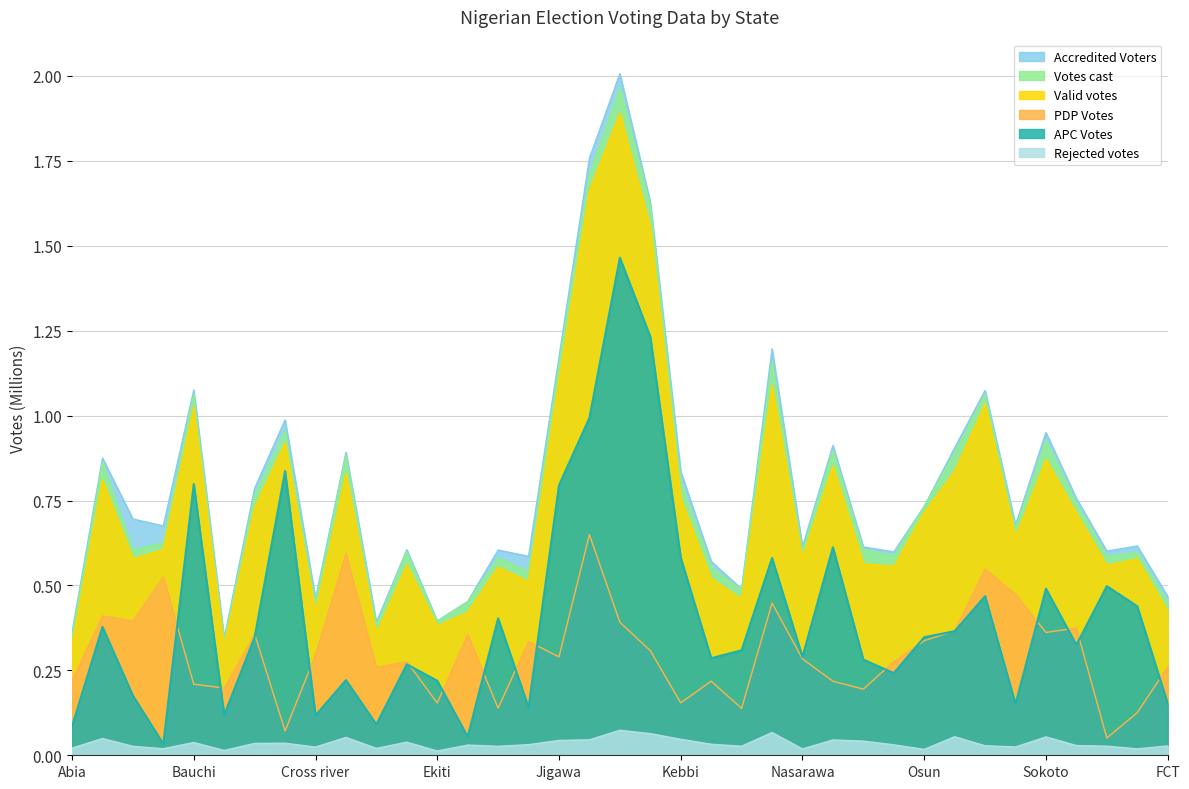

What is the approximate value of Accredited Voters at Akwa Ibom?

0.7